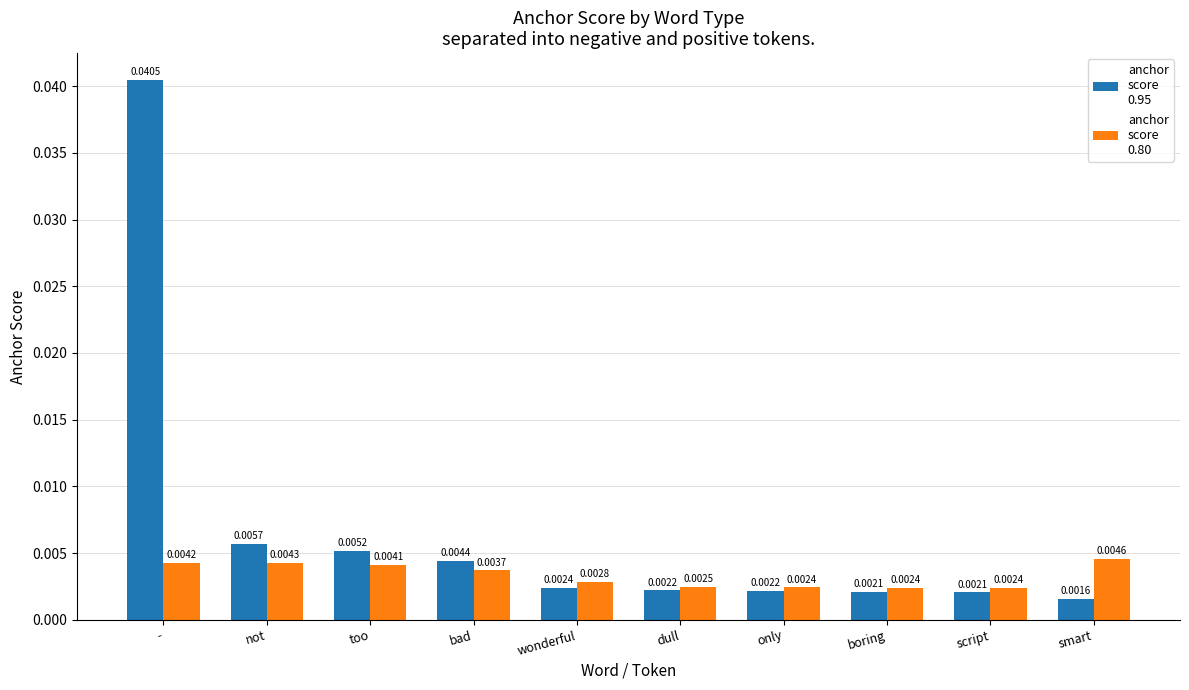

At which label does anchor score 0.80 reach its peak?

smart